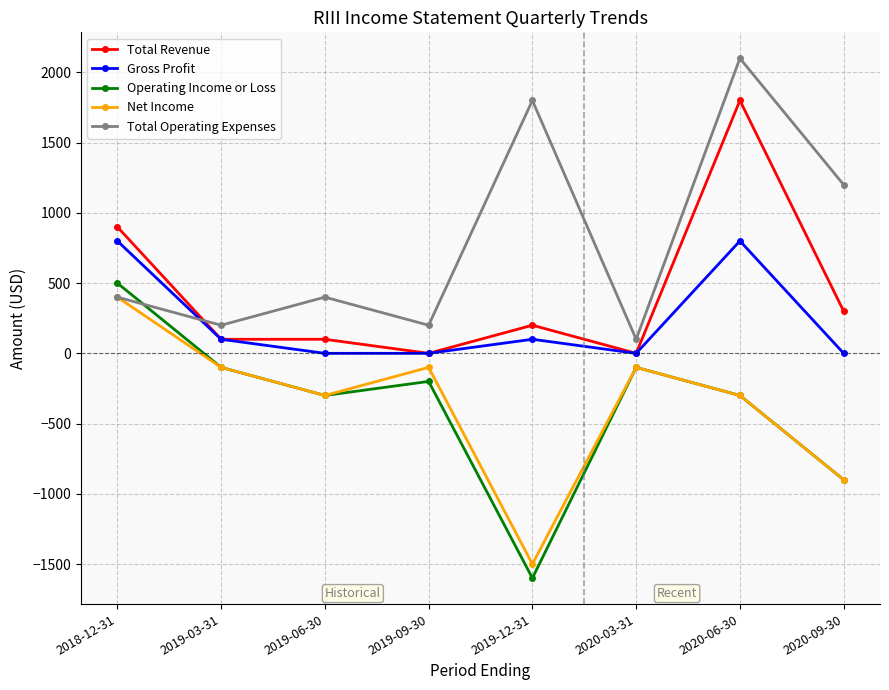

What are all the series names shown in the legend?

Total Revenue, Gross Profit, Operating Income or Loss, Net Income, Total Operating Expenses